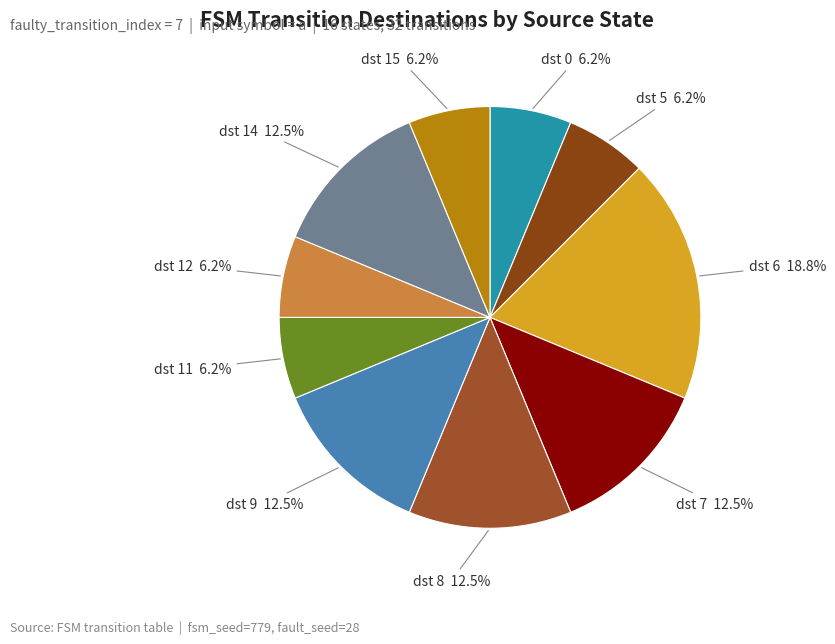

Does any single category account for the majority?

No